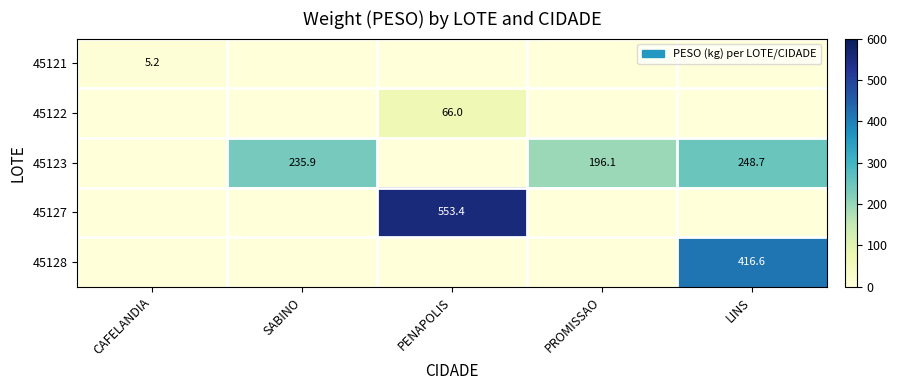

Is it true that 45127 equals 334.5 at PENAPOLIS?

False